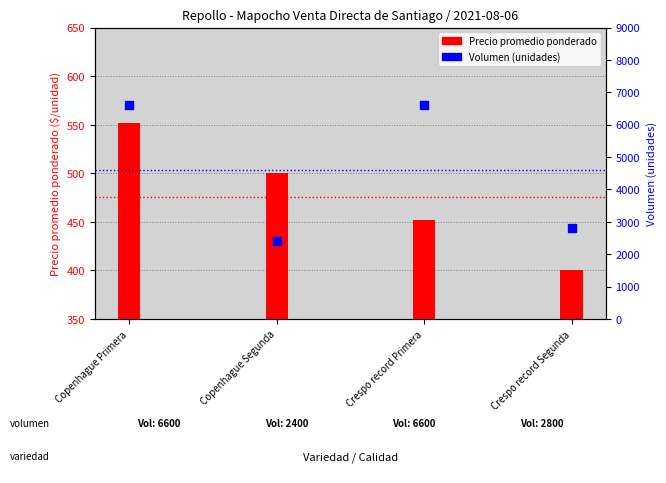

Which has a higher value, Copenhague Primera or Copenhague Segunda?

Copenhague Primera